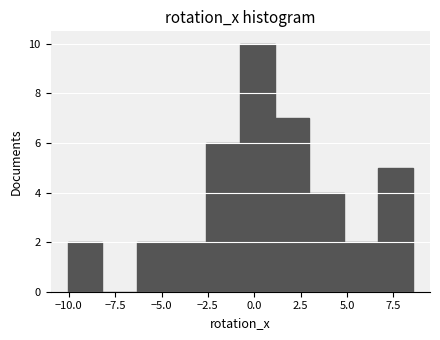

Around what value on the x-axis is the tallest bar? Give the approximate position of its centre, as read against the axis.

0.0